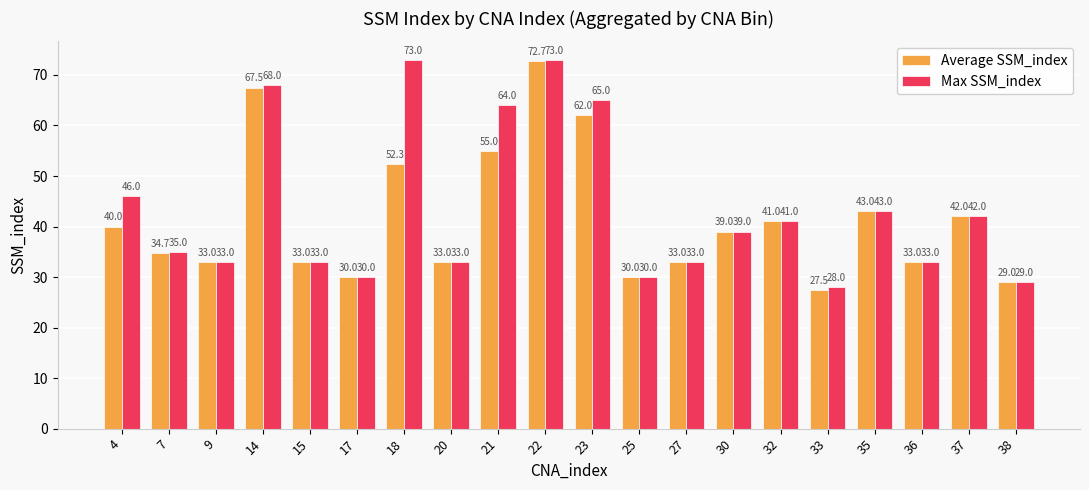

What is the maximum value shown in the chart?

73.0